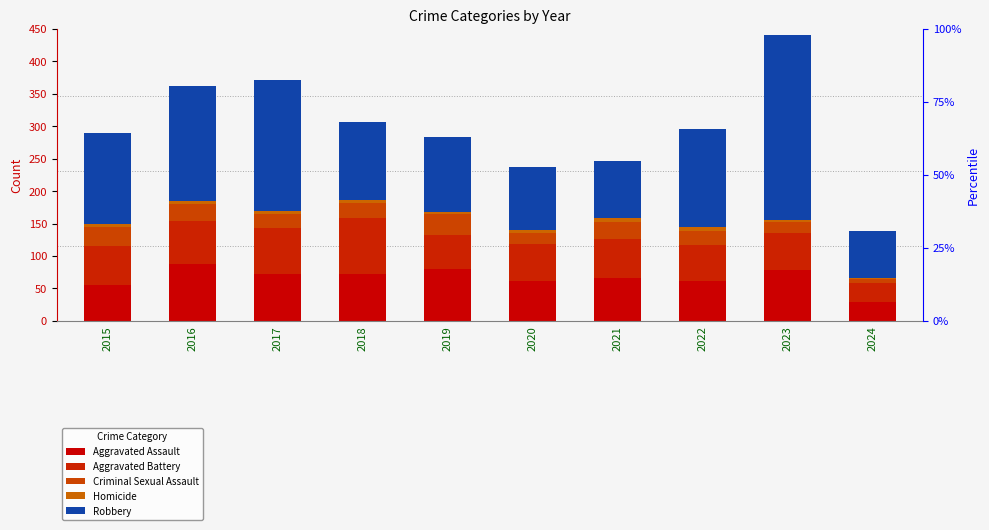

Reading left to right, what are all the values shown in this chart?

Aggravated Assault: 2015=56	2016=88	2017=72	2018=72	2019=80	2020=62	2021=66	2022=61	2023=79	2024=29
Aggravated Battery: 2015=60	2016=66	2017=71	2018=86	2019=53	2020=57	2021=60	2022=56	2023=56	2024=30
Criminal Sexual Assault: 2015=29	2016=26	2017=22	2018=24	2019=31	2020=16	2021=26	2022=21	2023=18	2024=5
Homicide: 2015=5	2016=4	2017=4	2018=4	2019=4	2020=5	2021=6	2022=7	2023=3	2024=2
Robbery: 2015=139	2016=178	2017=202	2018=121	2019=116	2020=97	2021=88	2022=151	2023=284	2024=72